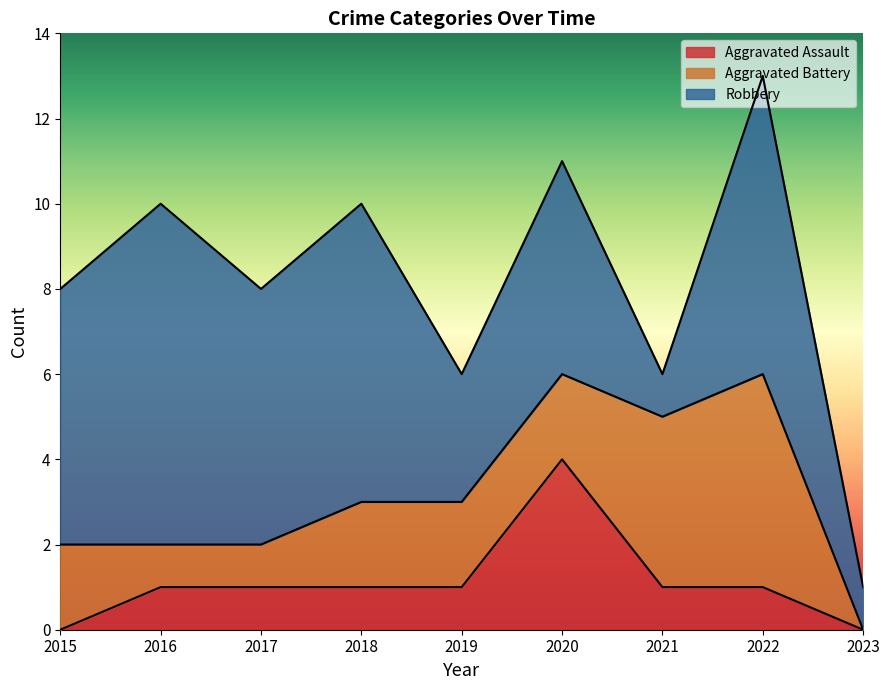

Where is the first local maximum for Aggravated Assault?

2020